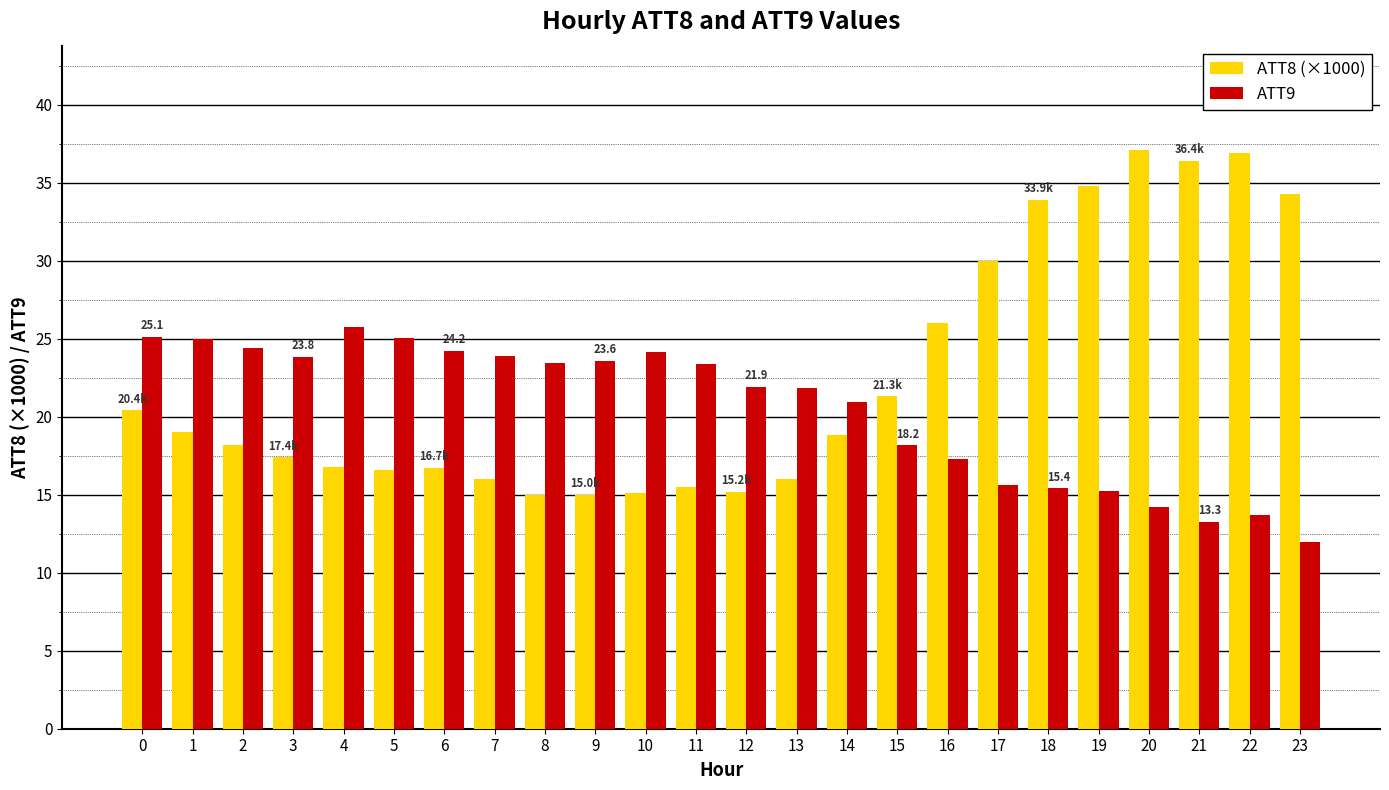

Which series has the largest total across all categories?

ATT8 (×1000)